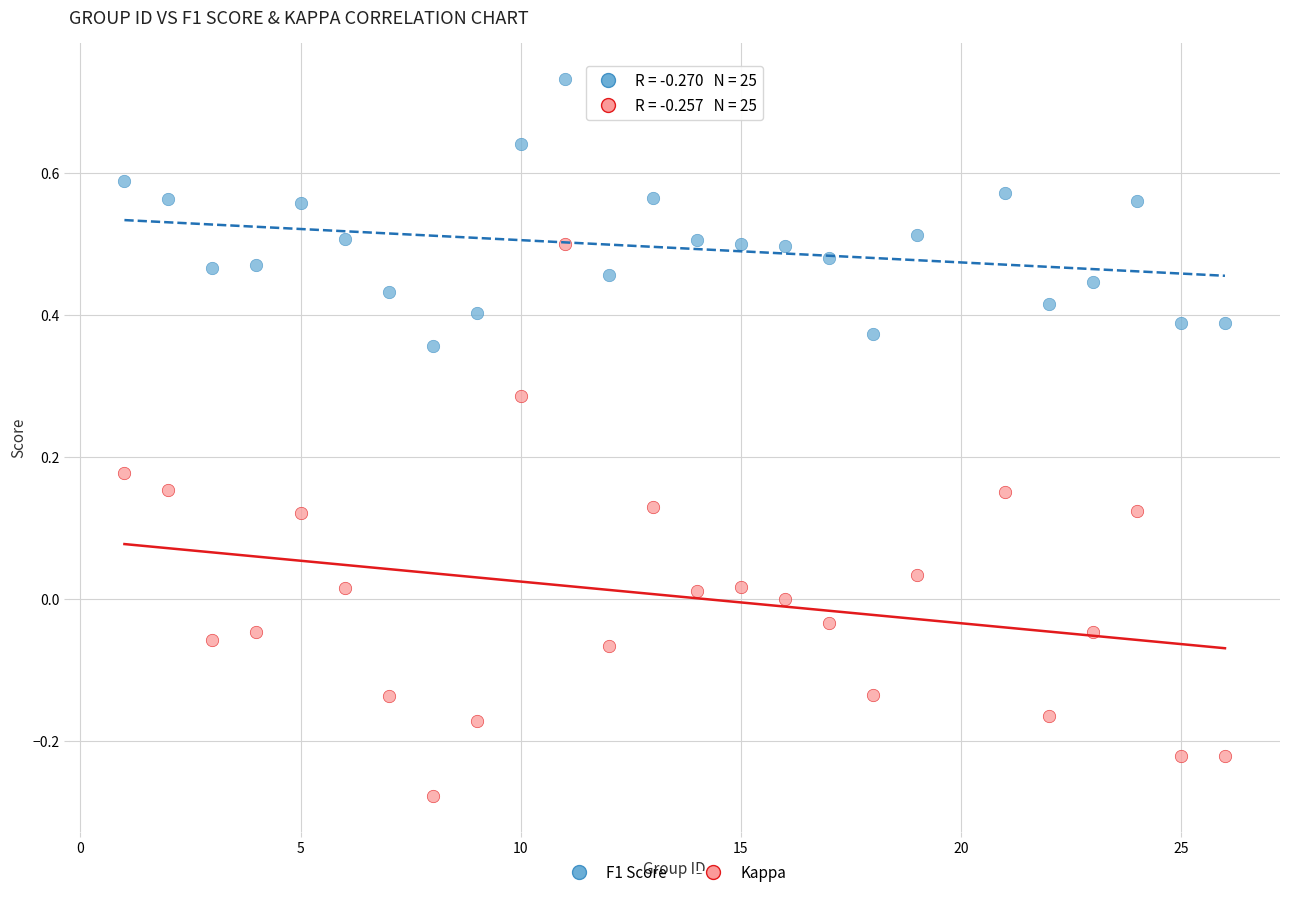

What are all the series names shown in the legend?

F1 Score, Kappa